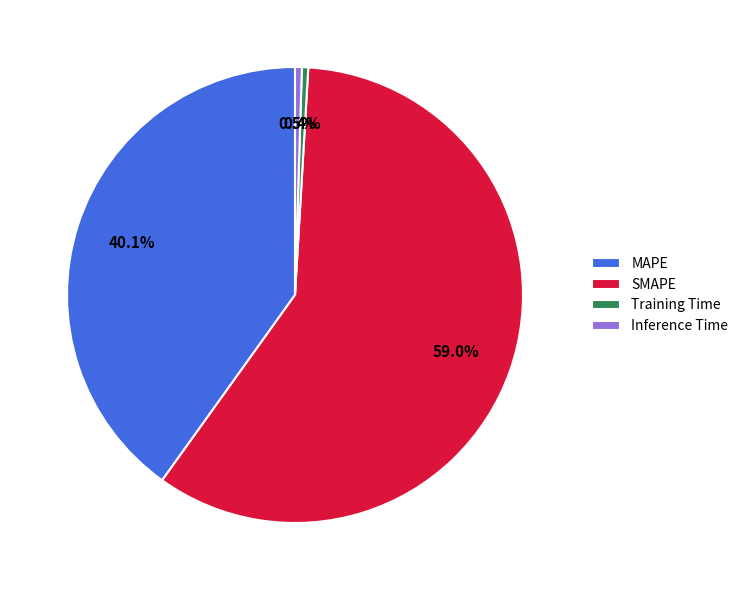

To the nearest percent, what is the combined percentage of Inference Time and MAPE?

41%